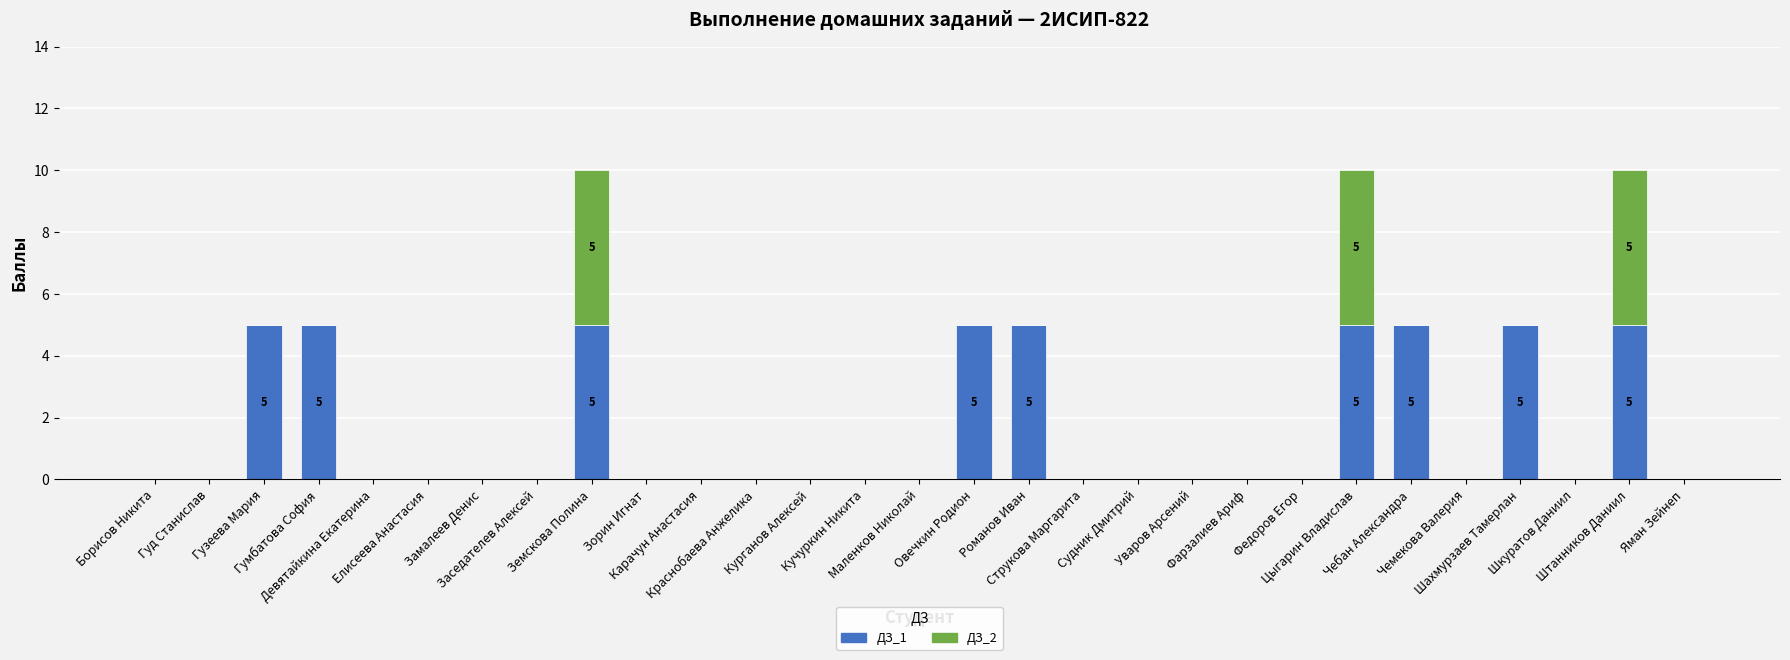

Are the bars grouped side by side (vs. stacked)?

No